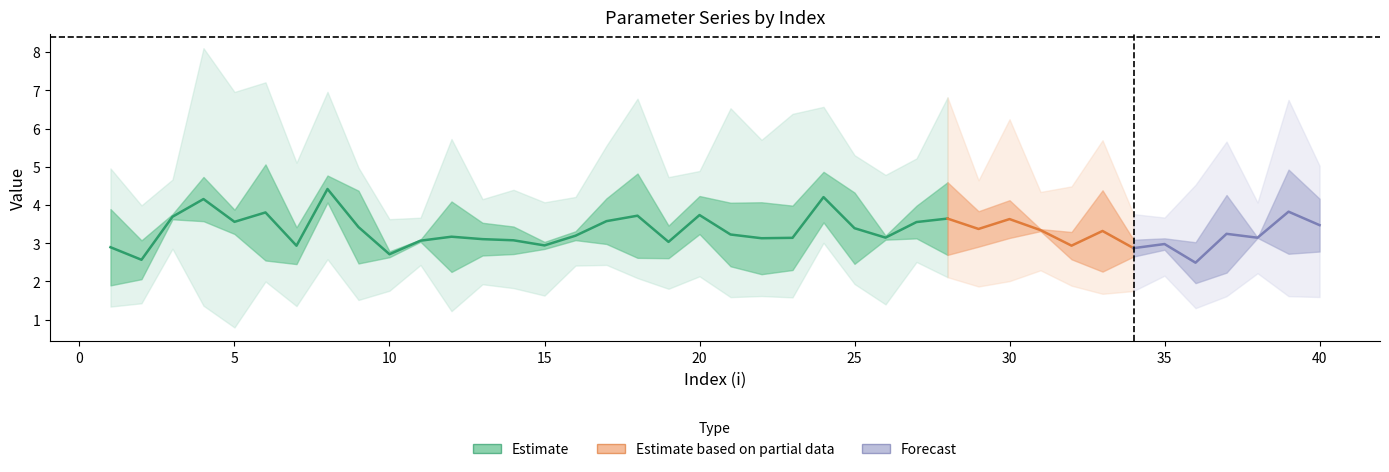

What is the greatest value displayed?

5.1